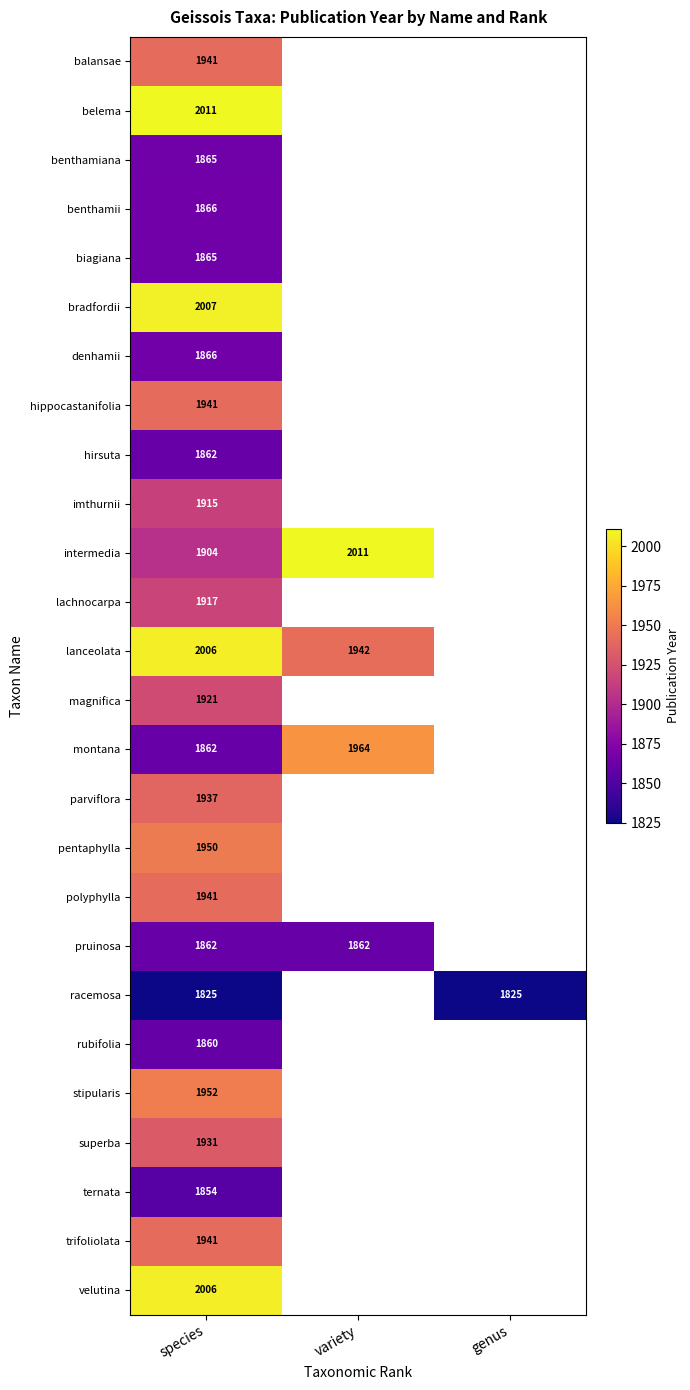

What is the total value across all series at species?

49808